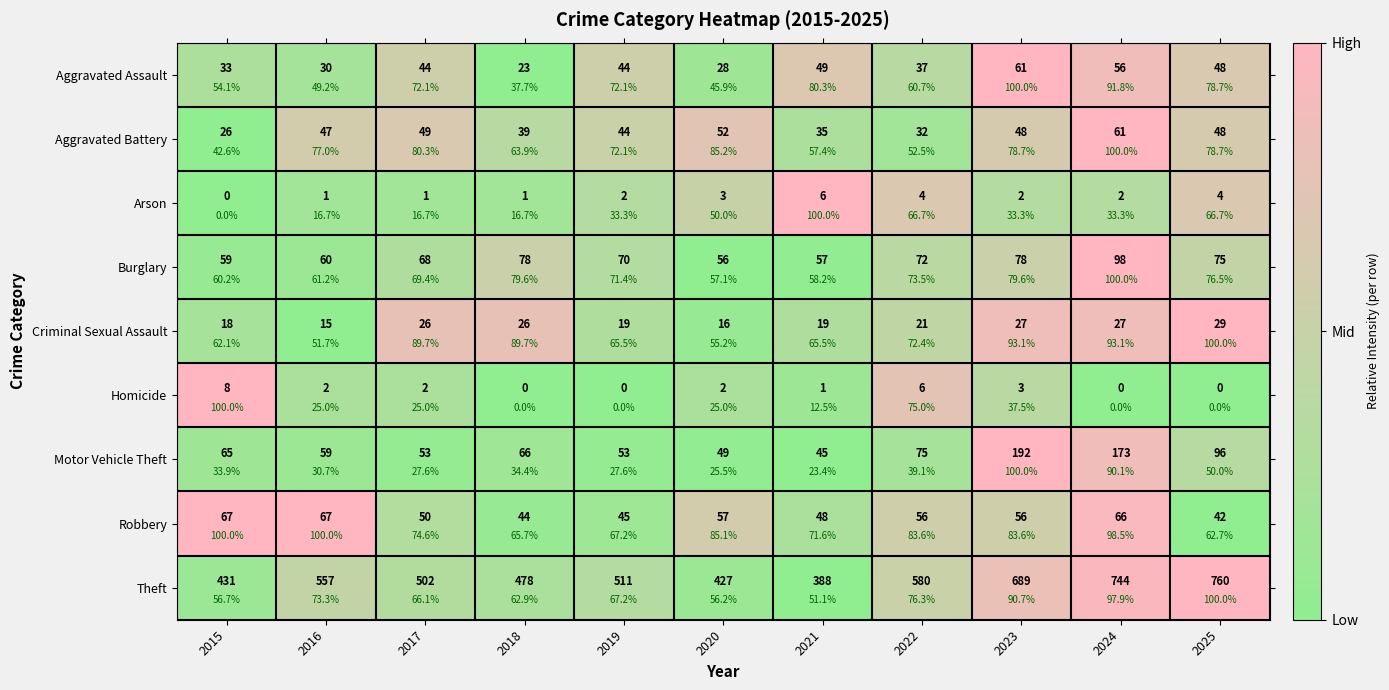

What is the difference between the highest and lowest values at 2024?

1.0